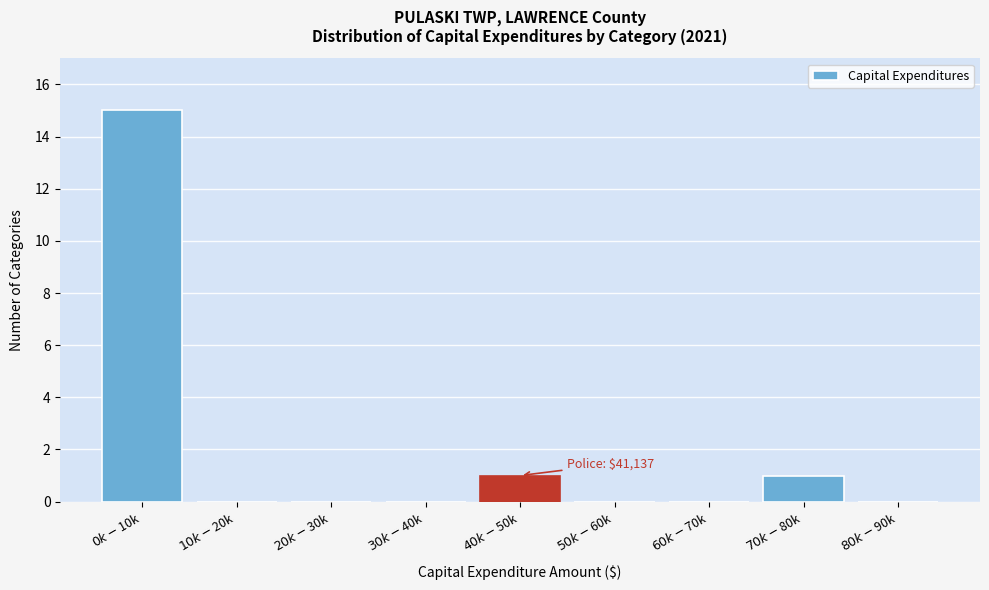

What is the sum of all values?

17